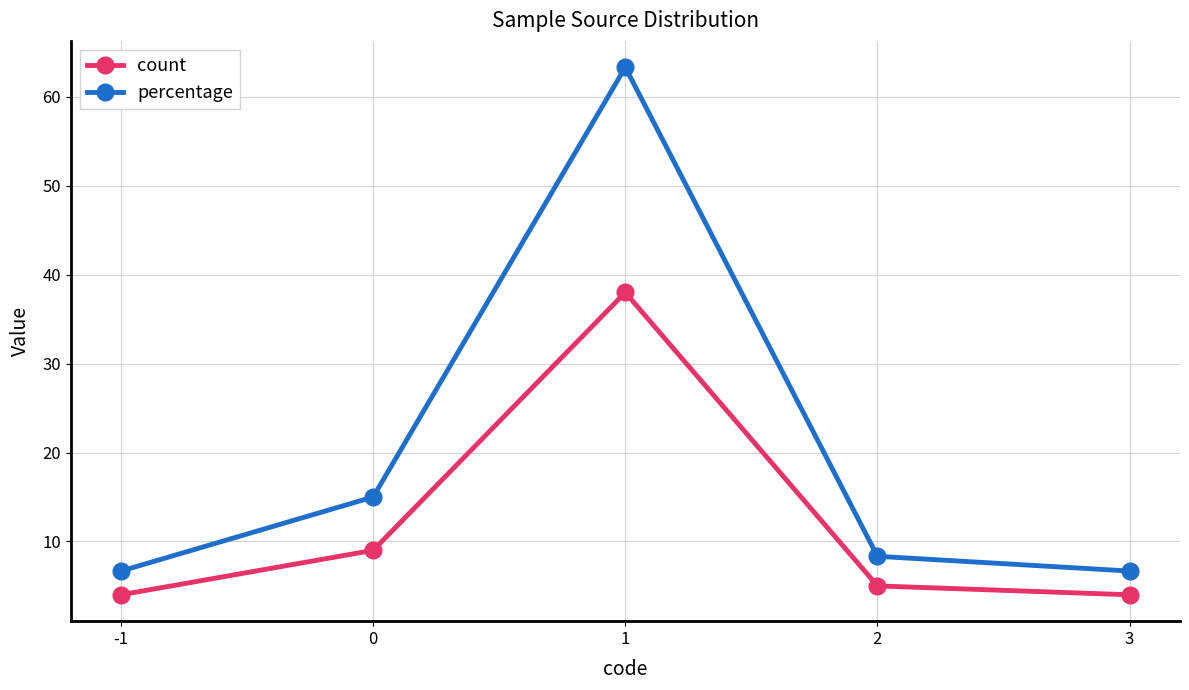

What is the lowest value of the count series?

4.0